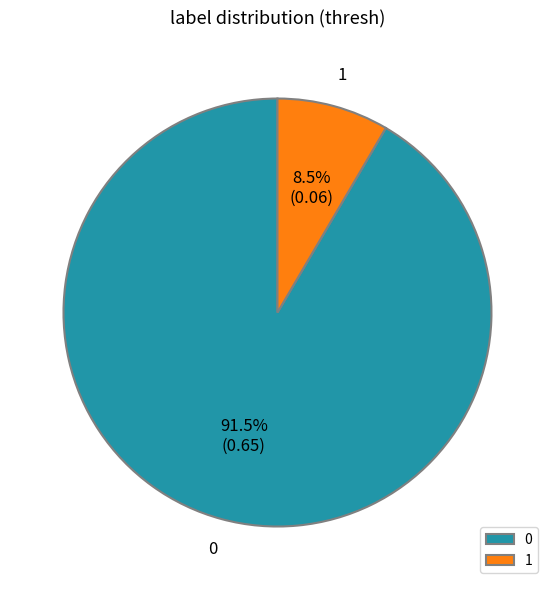

Is the sum of 0 and 1 greater than half?

Yes